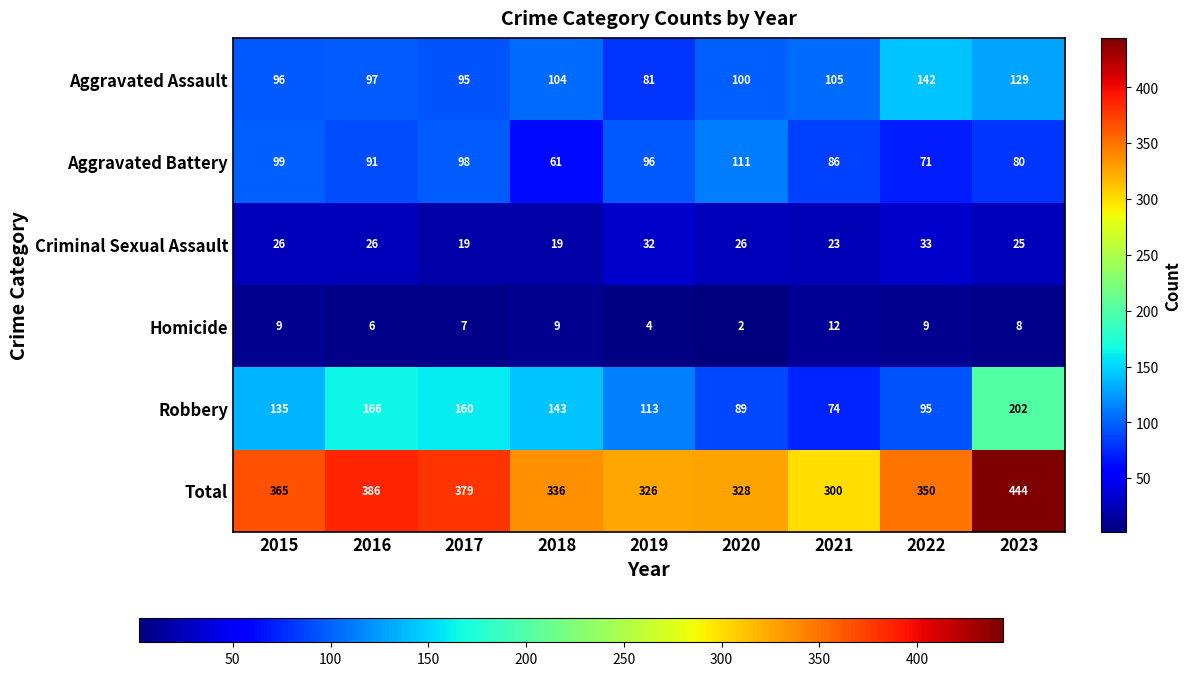

At how many categories does at least one series exceed 357?

4